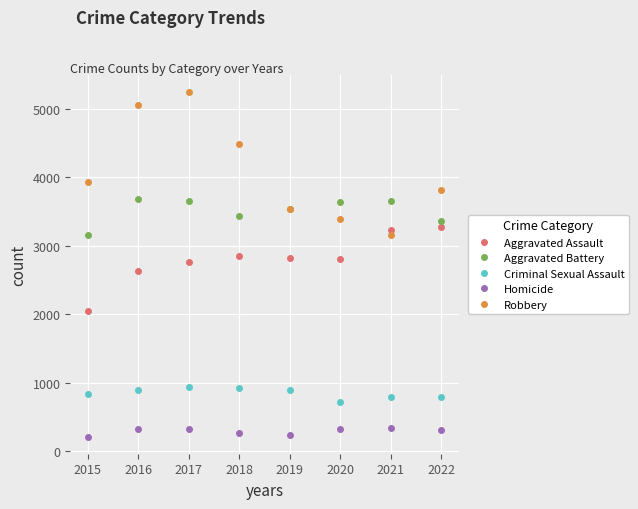

Which series has the widest spread of values?

Robbery